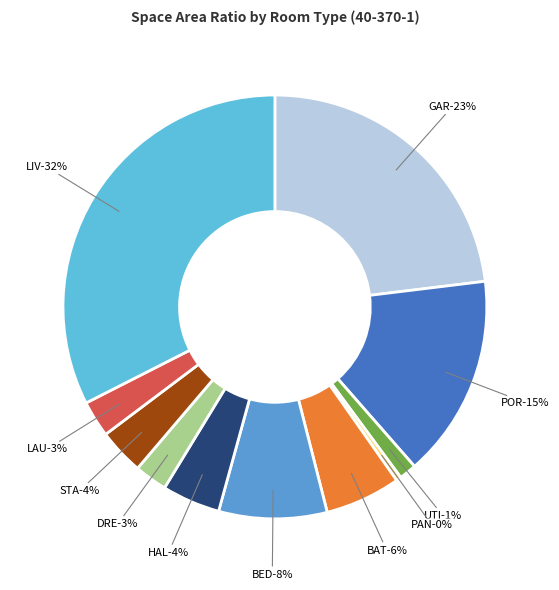

Does any single category account for the majority?

No